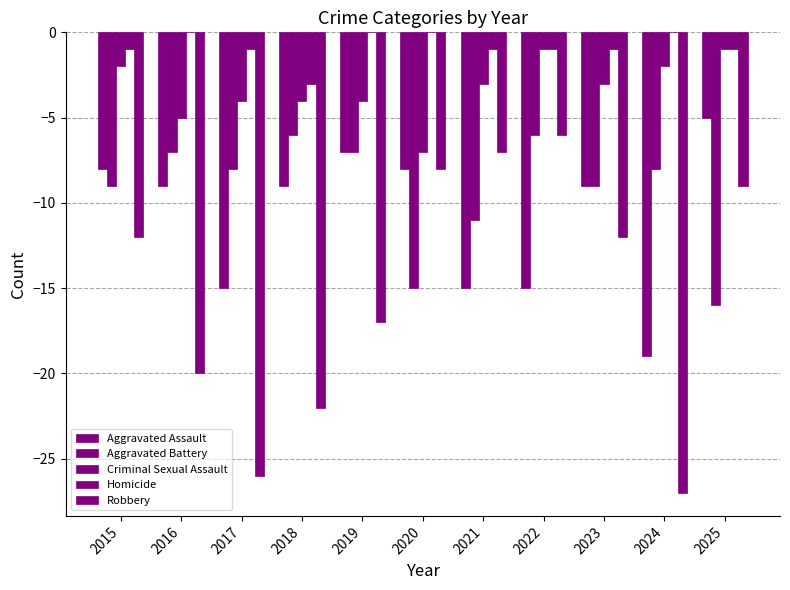

How many groups of bars are there?

11